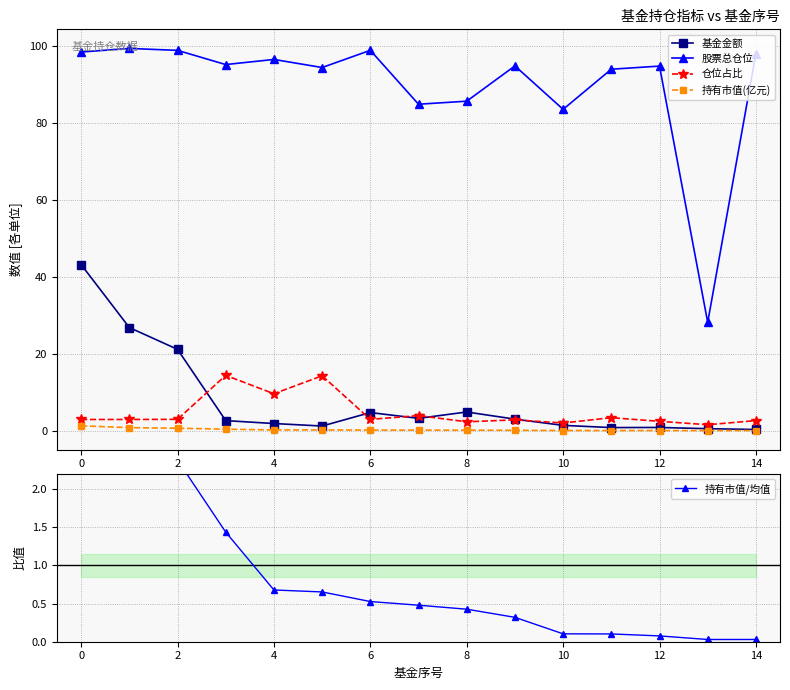

Which series has the largest total across all categories?

股票总仓位